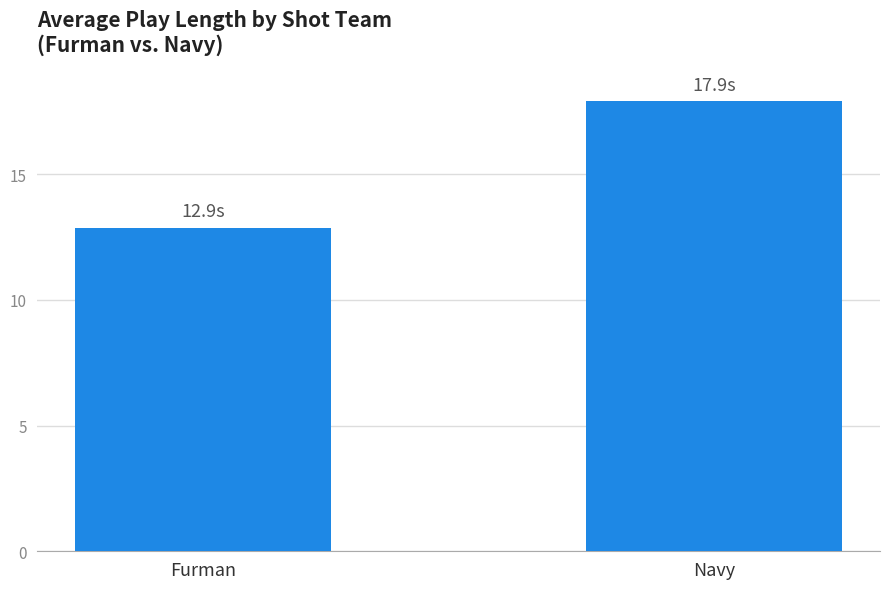

Rank the categories by value from highest to lowest.

Navy, Furman